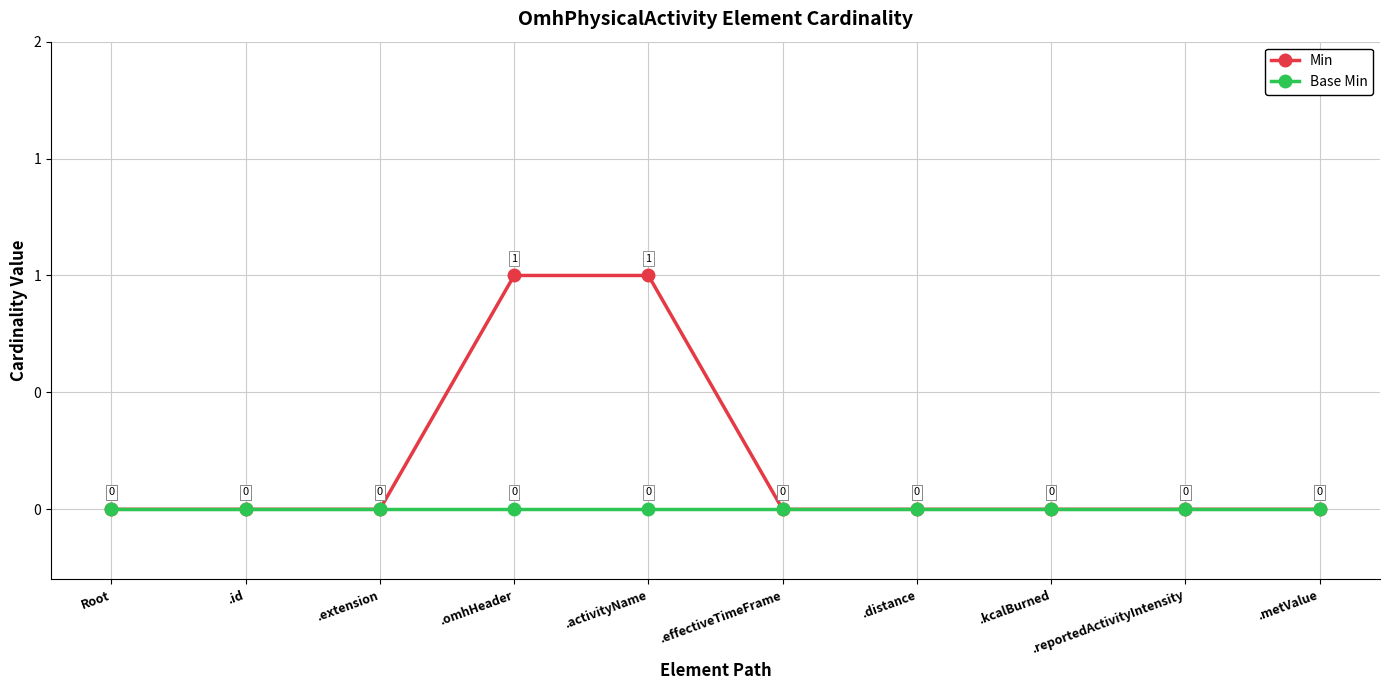

What is the maximum value for Min?

1